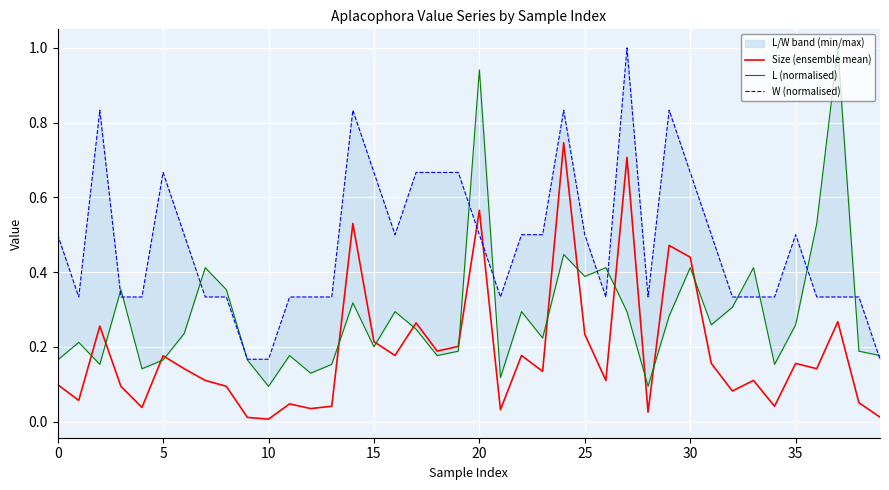

Which series ends up on top after the final intersection of Size (ensemble mean) and W (normalised)?

W (normalised)